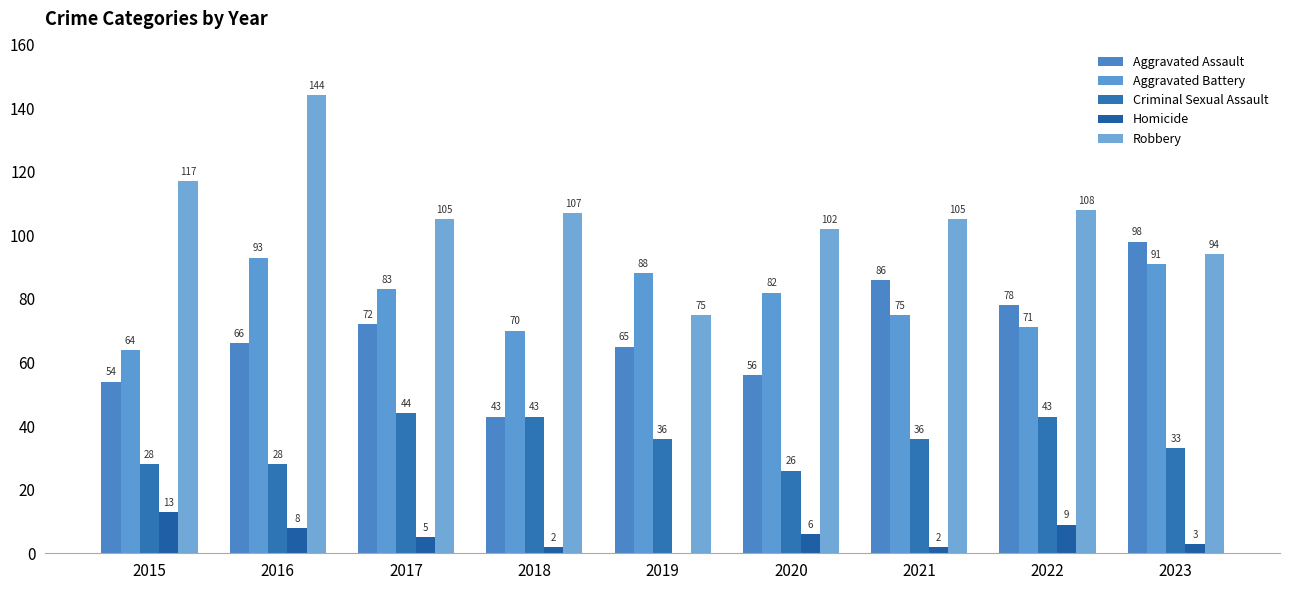

How many series are shown in this chart?

5